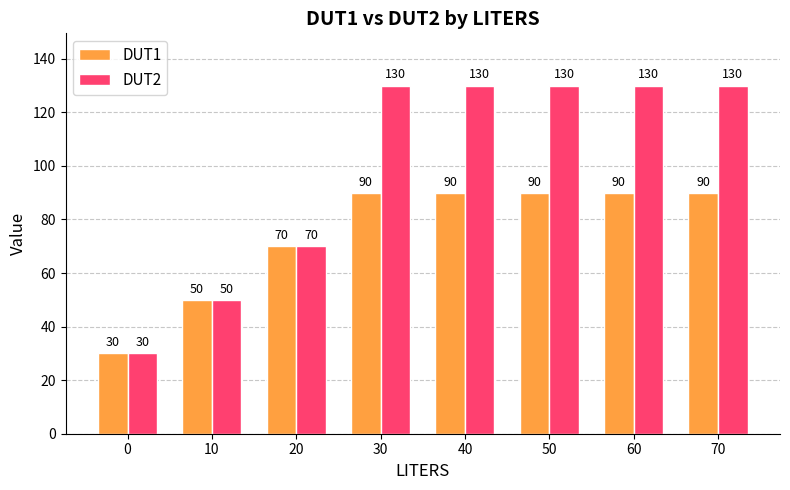

How many bars are there in each group?

2